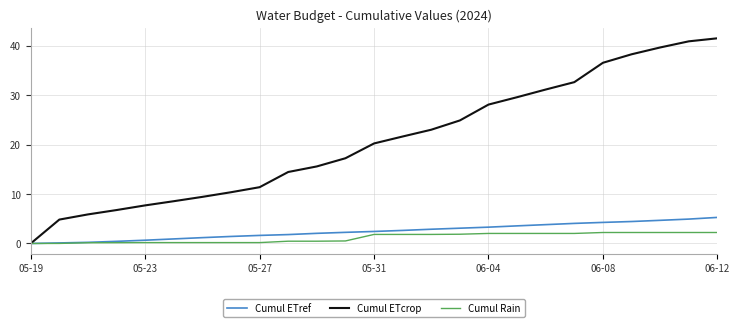

What is the maximum value shown in the chart?

41.5